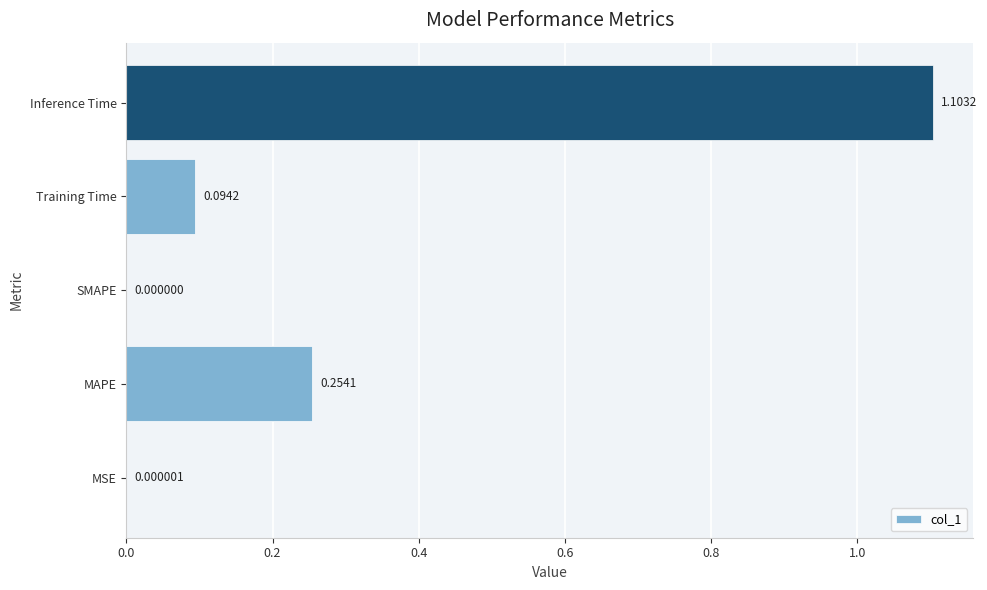

Which label corresponds to the largest value in the chart?

Inference Time